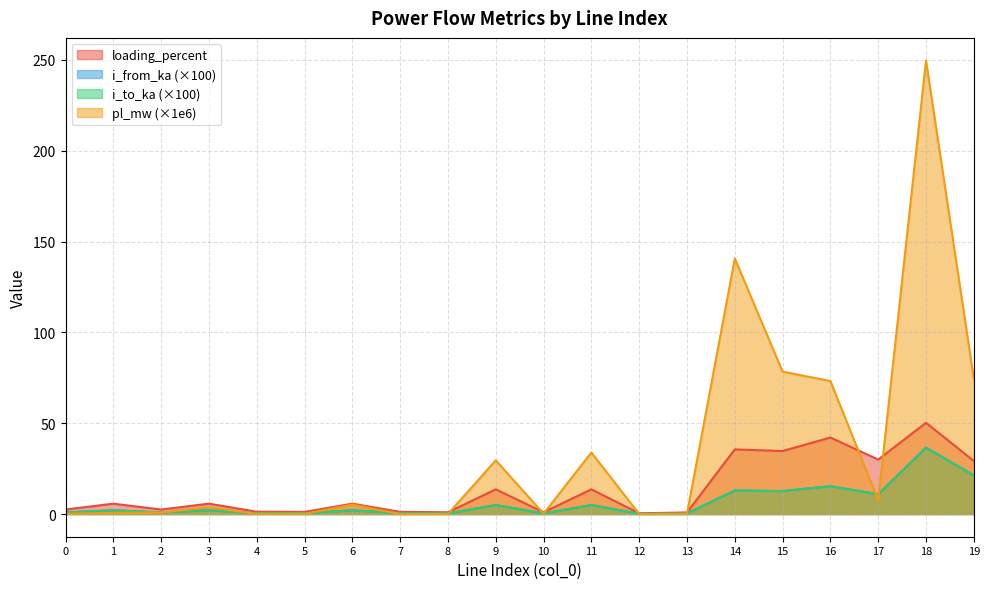

What is the difference between the i_to_ka values at 5 and 10?

0.1